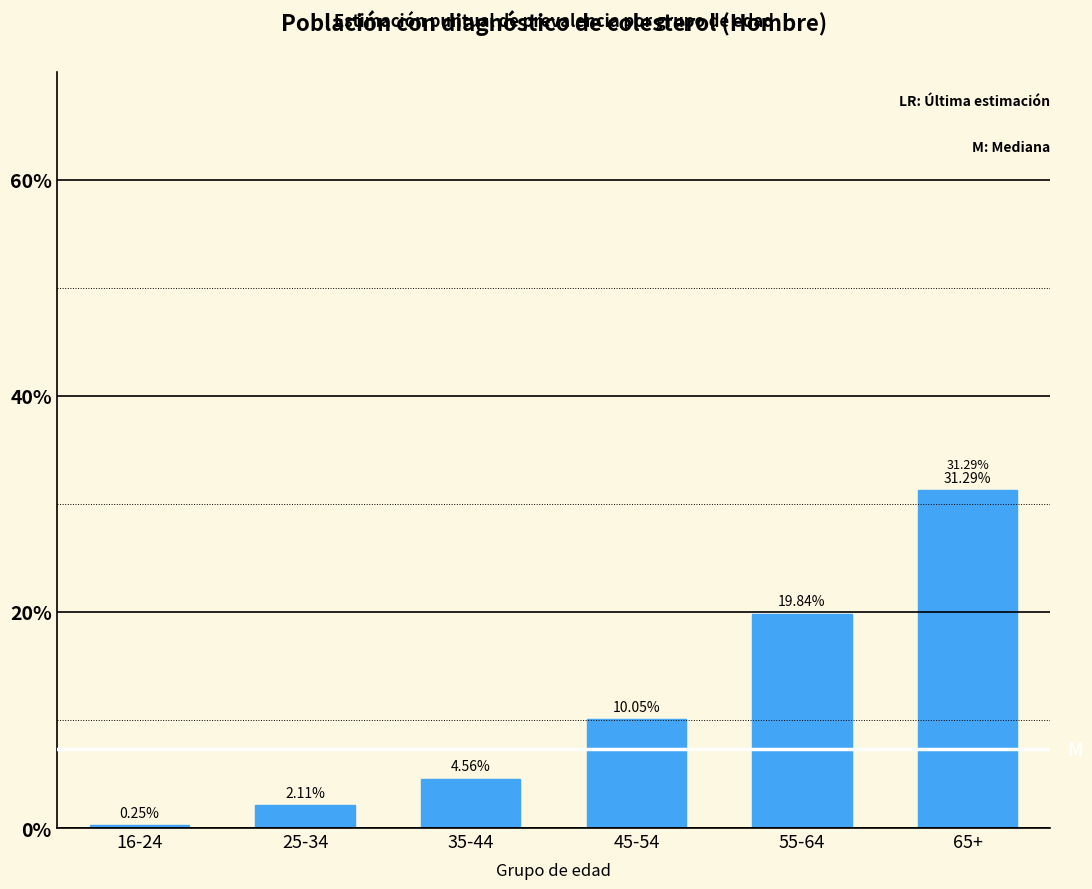

Rank the categories by value from highest to lowest.

65+, 55-64, 45-54, 35-44, 25-34, 16-24